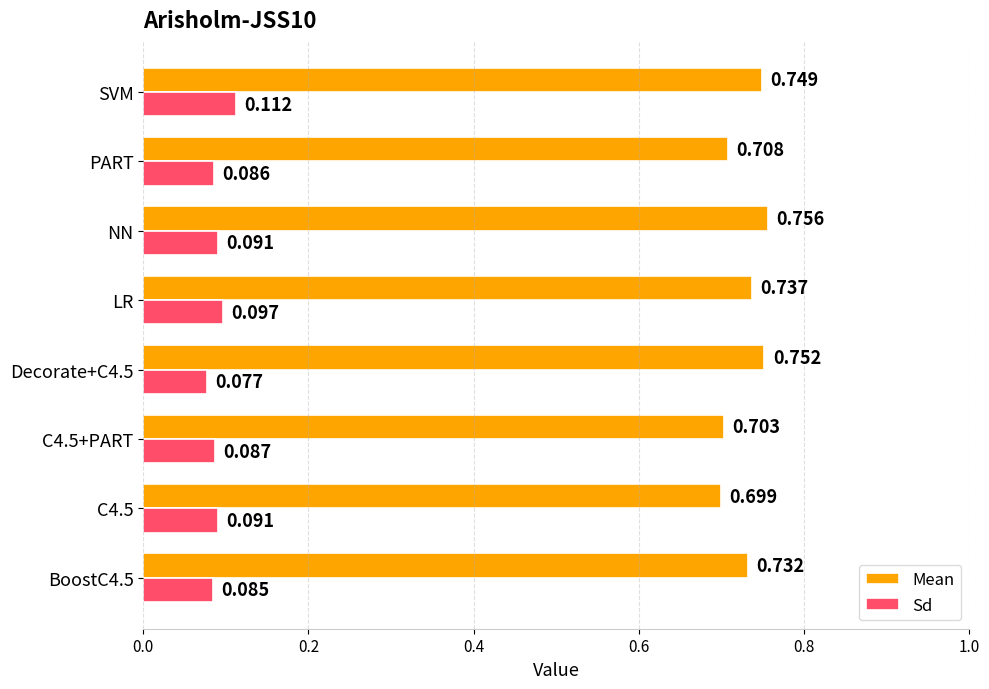

Rank the series at C4.5+PART from lowest to highest value.

Sd, Mean